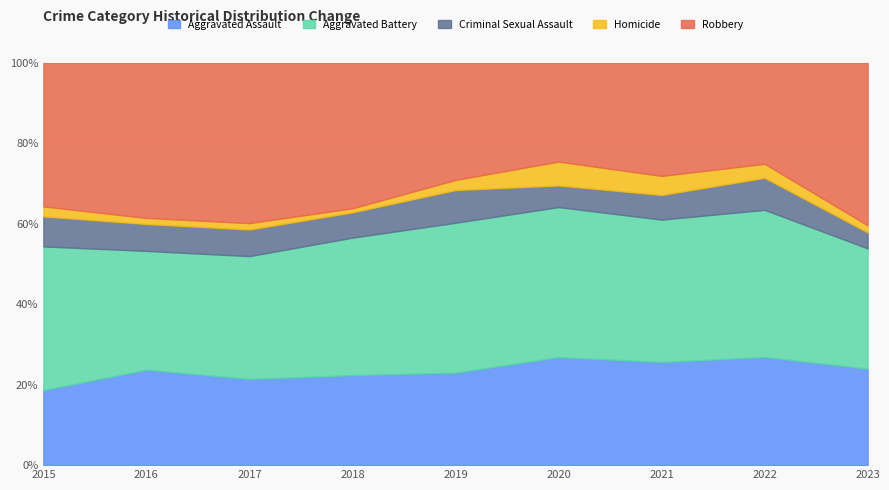

At which category is the sum across all series the highest?

2023